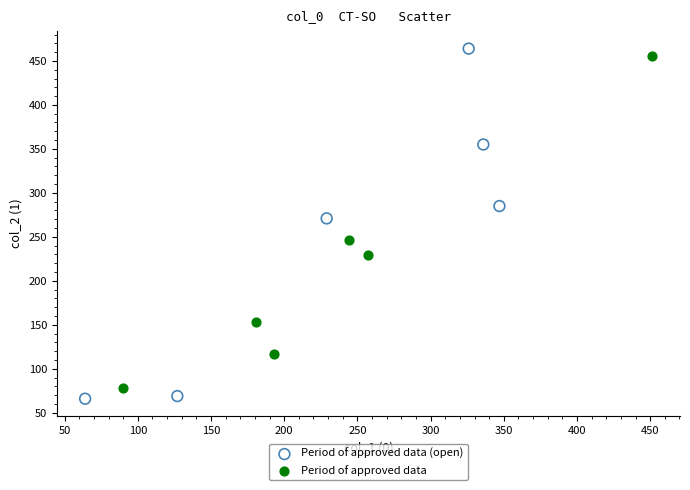

Which series has the largest Y range (max minus min)?

Period of approved data (open)